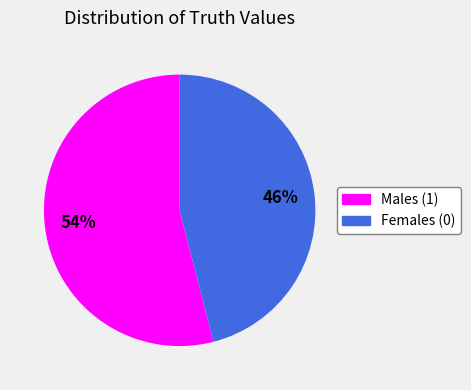

How many slices are in this pie chart?

2